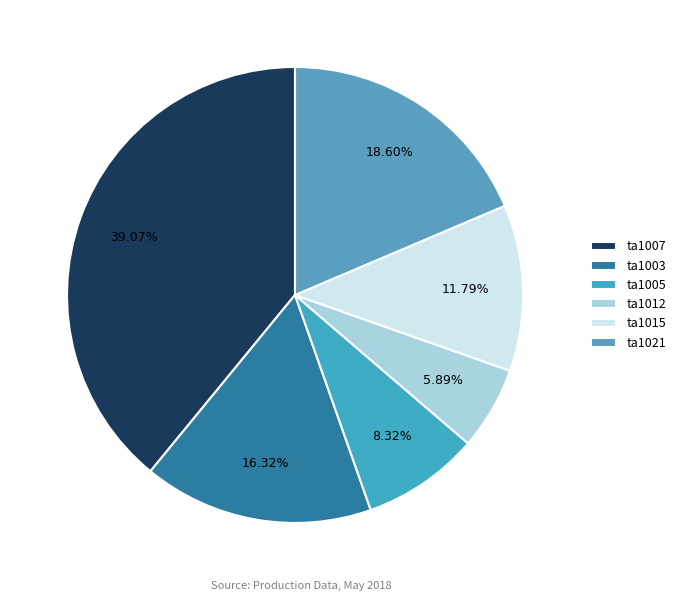

What percentage is the ta1003 slice, to the nearest percent?

16%